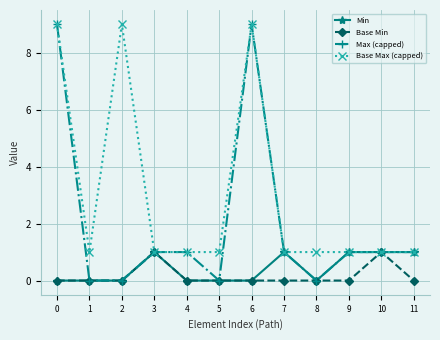

Read the Min value at 10.

1